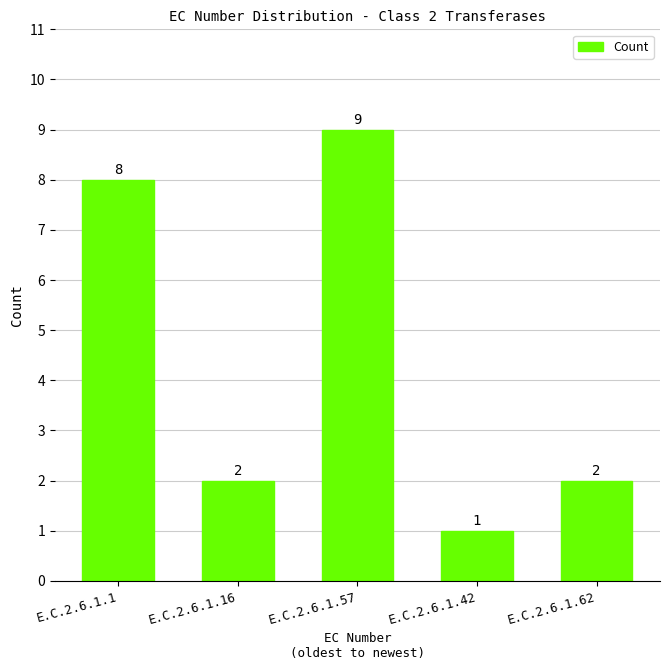

Between E.C.2.6.1.57 and E.C.2.6.1.1, which is larger?

E.C.2.6.1.57